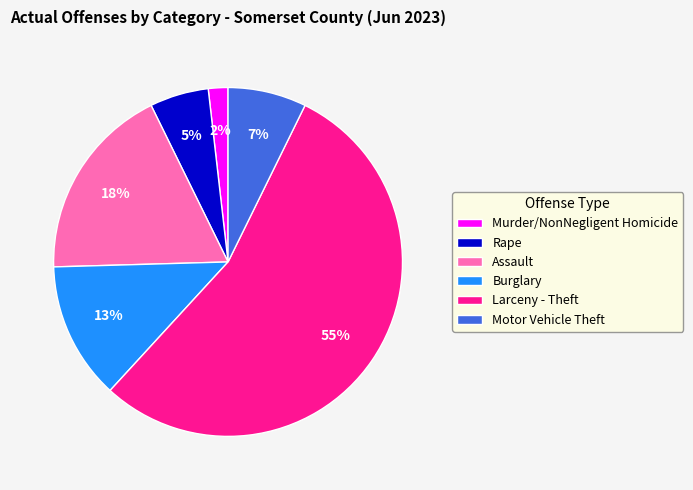

To the nearest percent, what is the combined percentage of Larceny - Theft and Assault?

73%